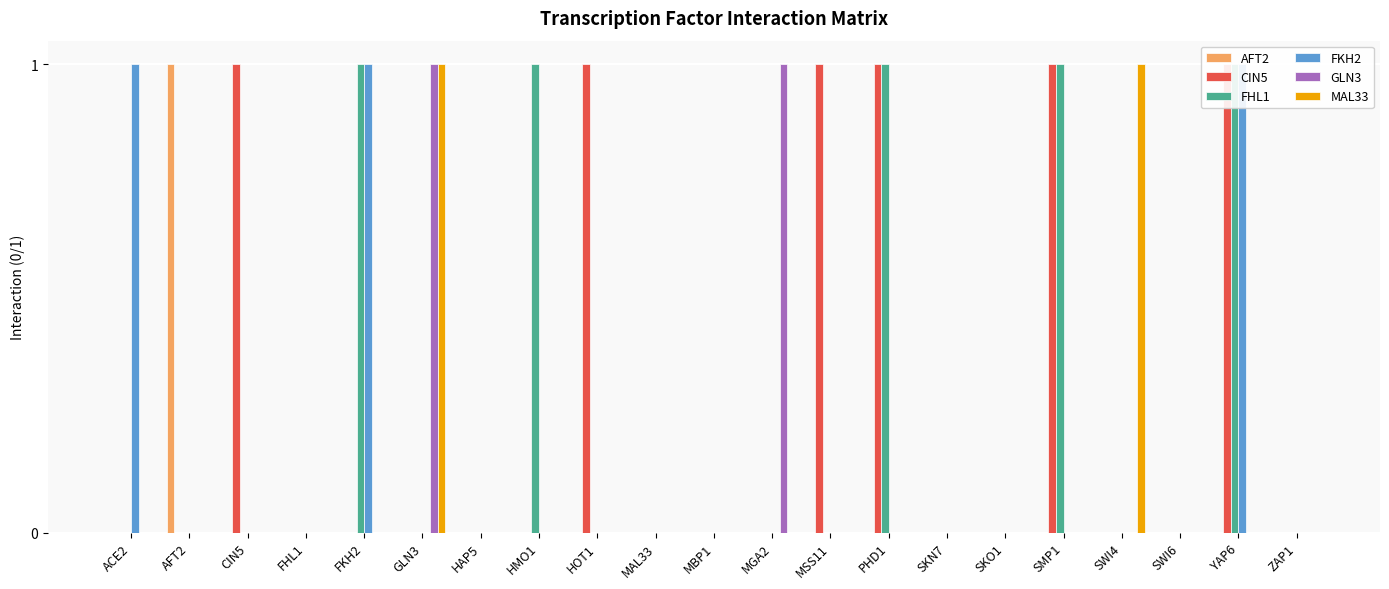

What is the label of the 8th bar from the left?

HMO1